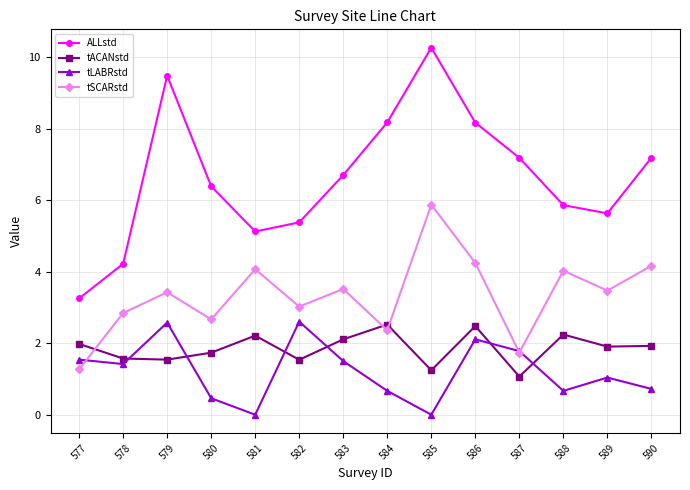

Which category has the highest value across all series?

585